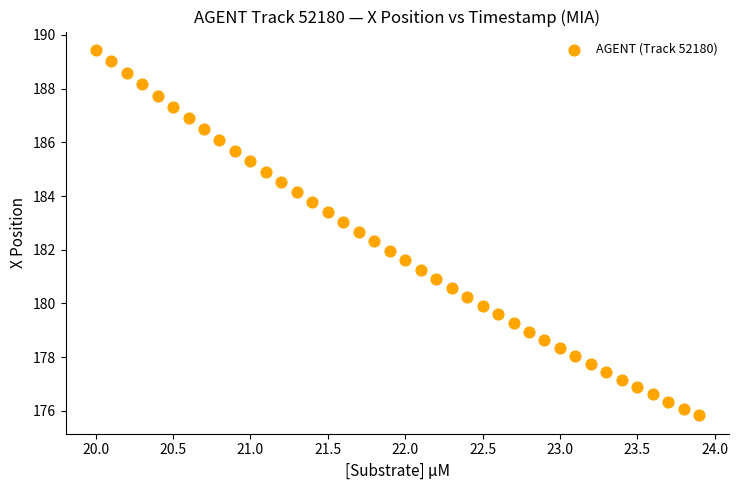

What is the range of X values (max minus min)?

3.9